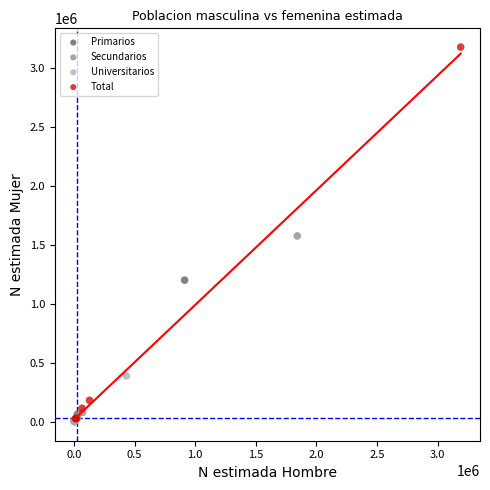

Which series reaches the maximum Y coordinate?

Total